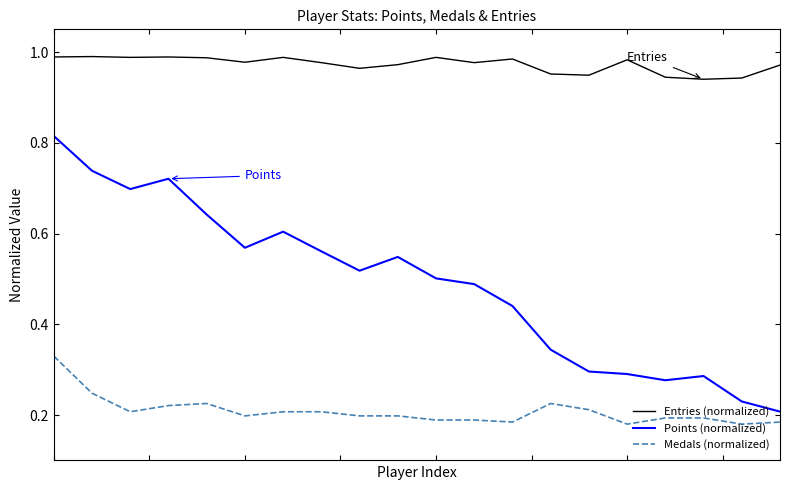

True or false: Medals (normalized) and Entries (normalized) cross at least once.

False